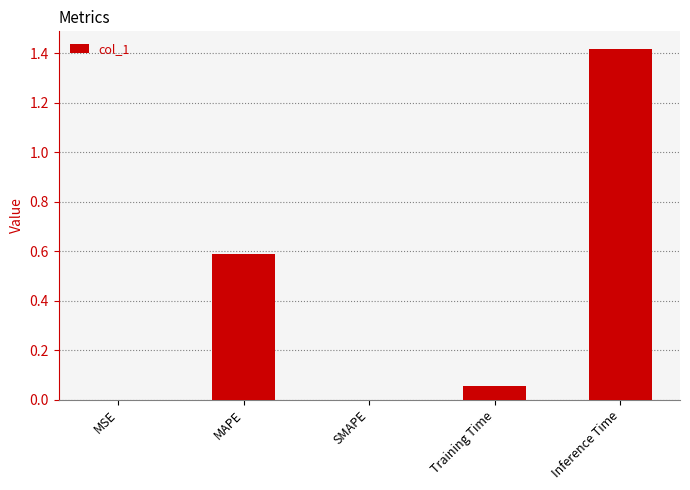

What is the approximate value at MAPE?

0.6